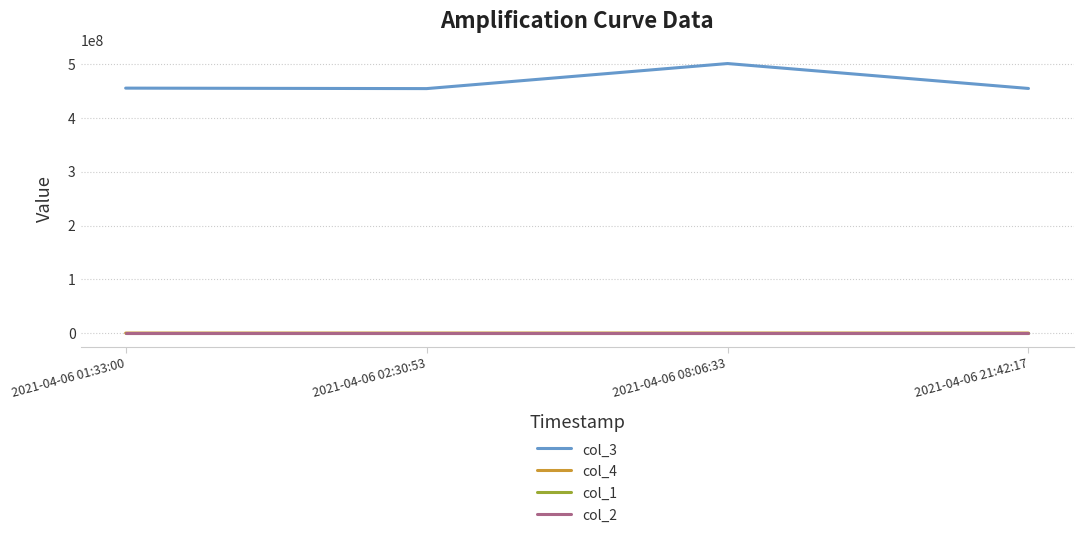

True or false: col_1 and col_3 intersect in this chart.

False